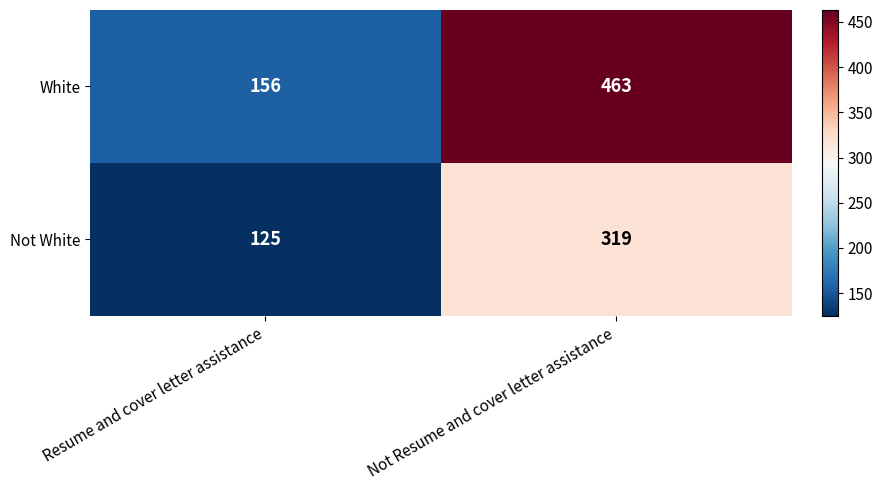

Which series changed the most between Resume and cover letter assistance and Not Resume and cover letter assistance?

White